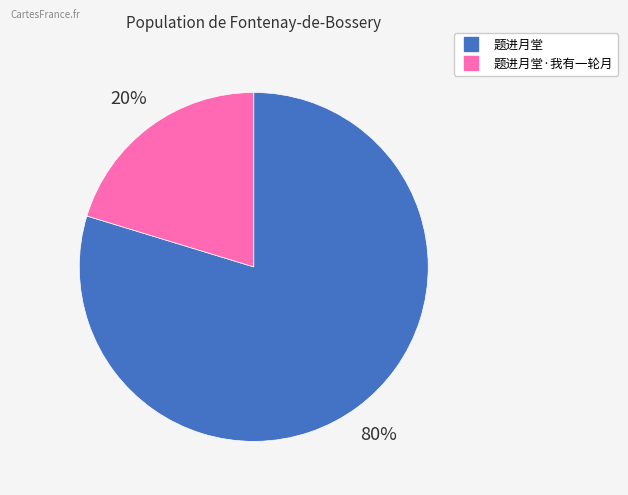

Is there a majority slice in this chart?

Yes